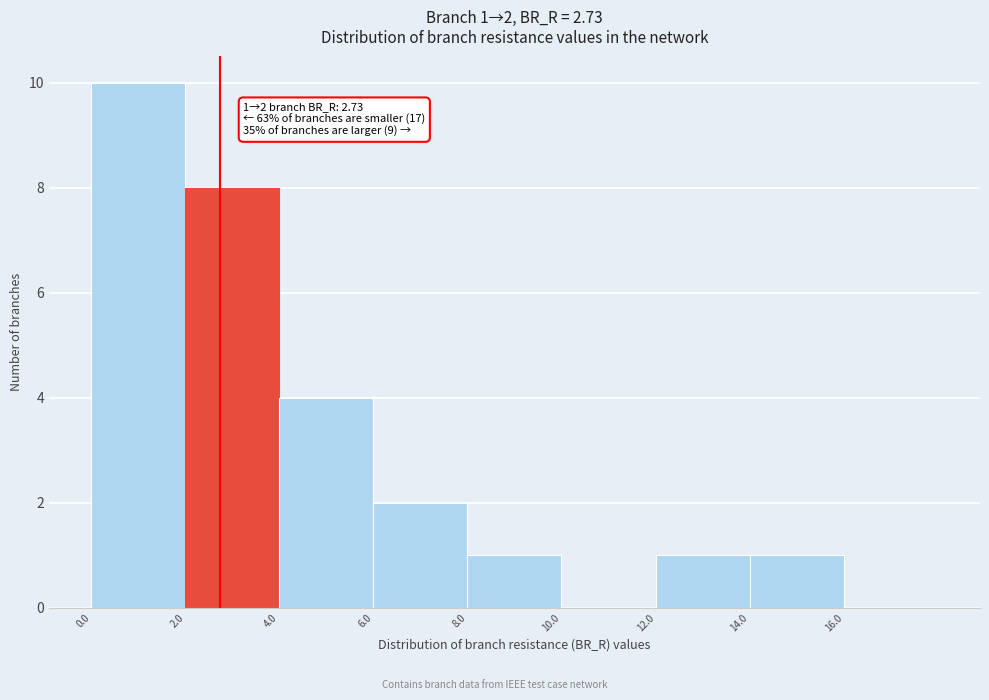

Over which range of the x-axis is the bar tallest?

0 to 2